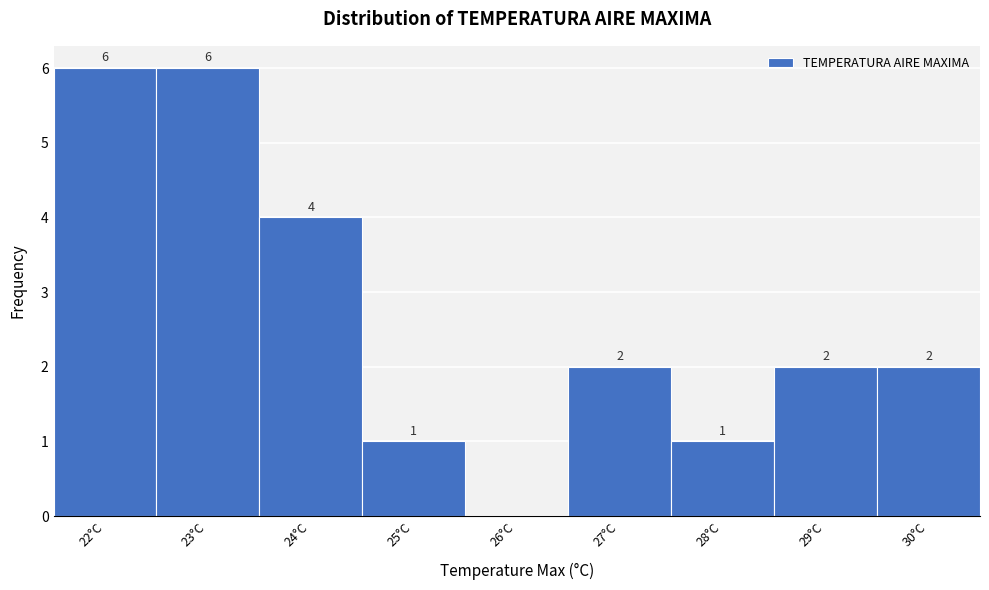

Reading left to right, transcribe all the data shown in this chart.

22°C=6	23°C=6	24°C=4	25°C=1	26°C=0	27°C=2	28°C=1	29°C=2	30°C=2